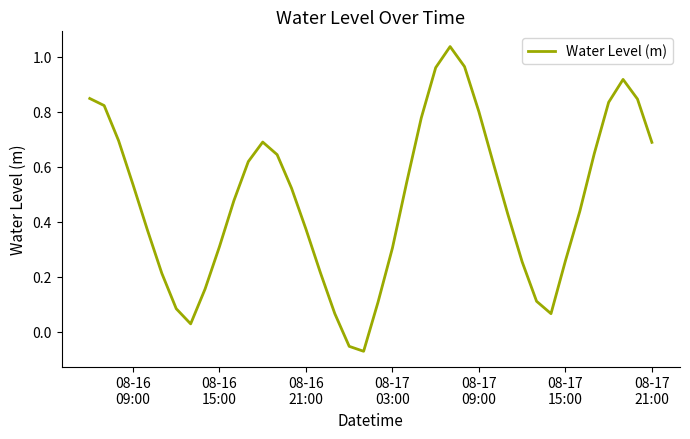

Reading left to right, list all the values displayed in this chart.

0.8	0.8	0.7	0.5	0.4	0.2	0.1	0.0	0.2	0.3	0.5	0.6	0.7	0.6	0.5	0.4	0.2	0.1	-0.1	-0.1	0.1	0.3	0.5	0.8	1.0	1.0	1.0	0.8	0.6	0.4	0.3	0.1	0.1	0.3	0.4	0.6	0.8	0.9	0.8	0.7